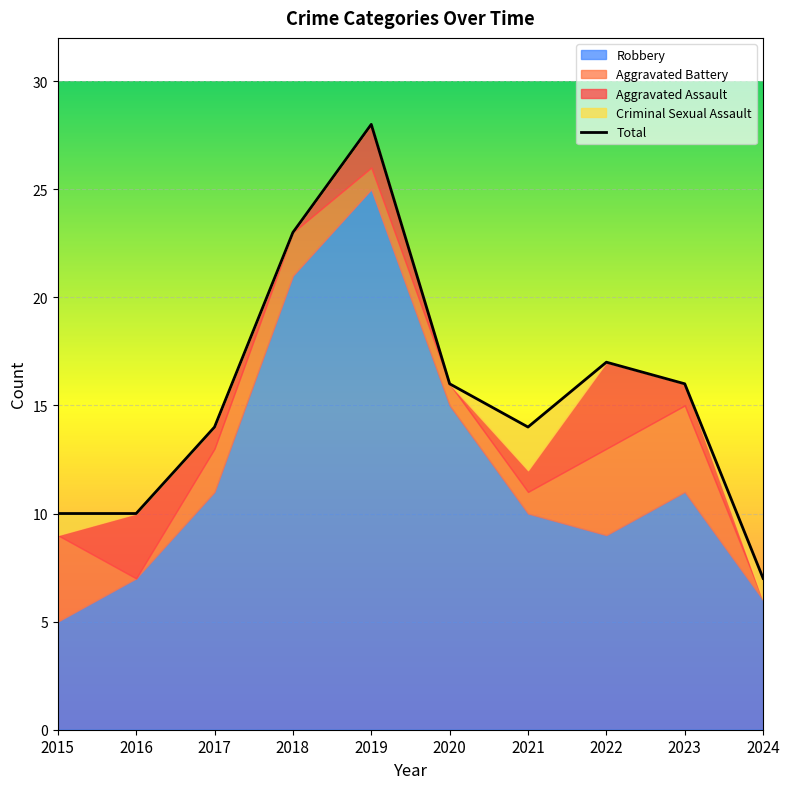

Reading left to right, transcribe all the data shown in this chart.

Aggravated Assault: 0	3	1	0	2	0	1	4	1	0
Aggravated Battery: 4	0	2	2	1	1	1	4	4	0
Criminal Sexual Assault: 1	0	0	0	0	0	2	0	0	1
Robbery: 5	7	11	21	25	15	10	9	11	6
Total: 10	10	14	23	28	16	14	17	16	7